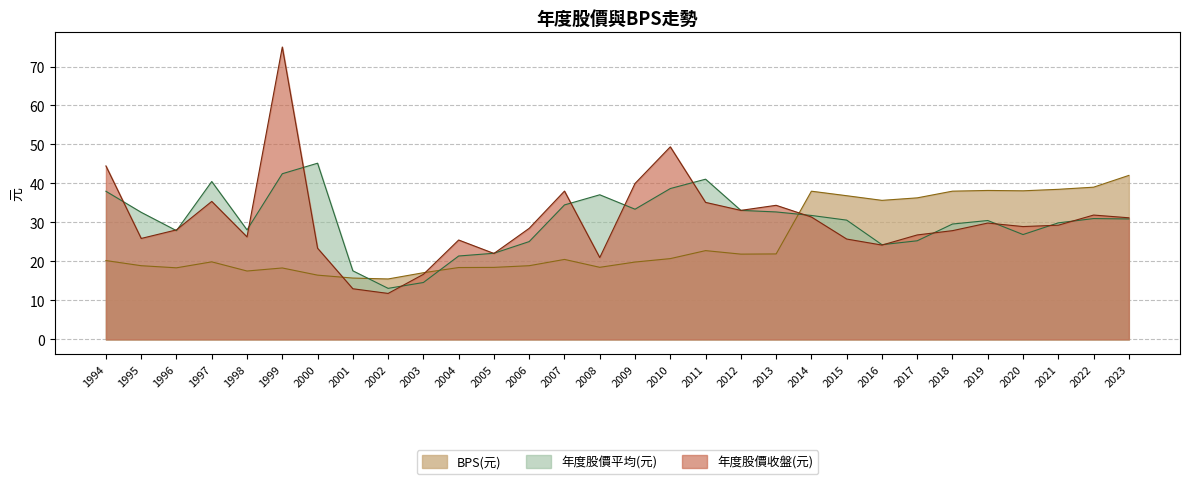

What is the value of the 年度股價收盤(元) point at the 6th from the left?

75.0